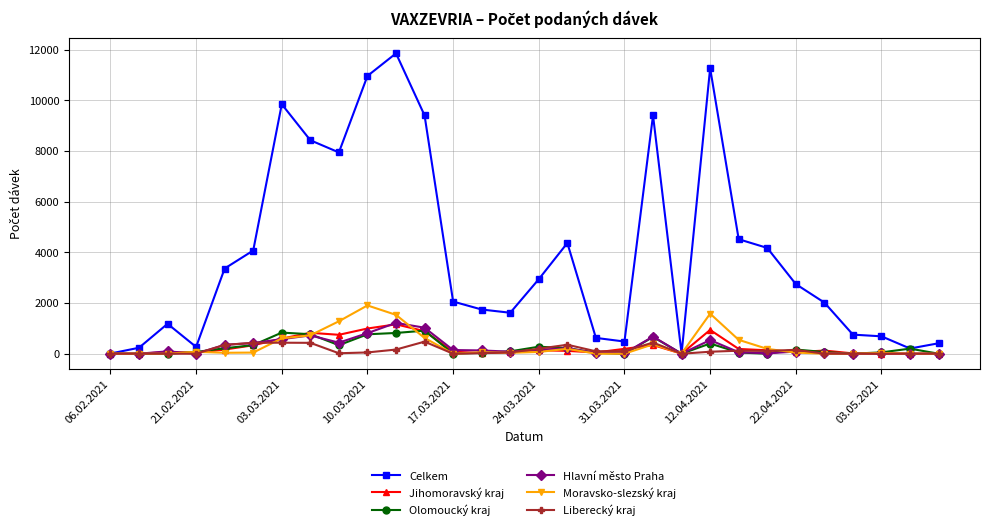

What is the maximum value for Jihomoravský kraj?

1159